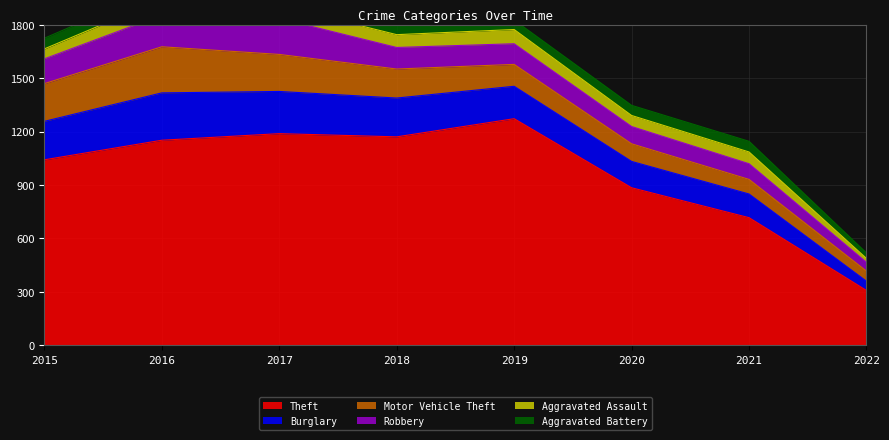

What is the spread (max minus min) of values at 2016?

1085